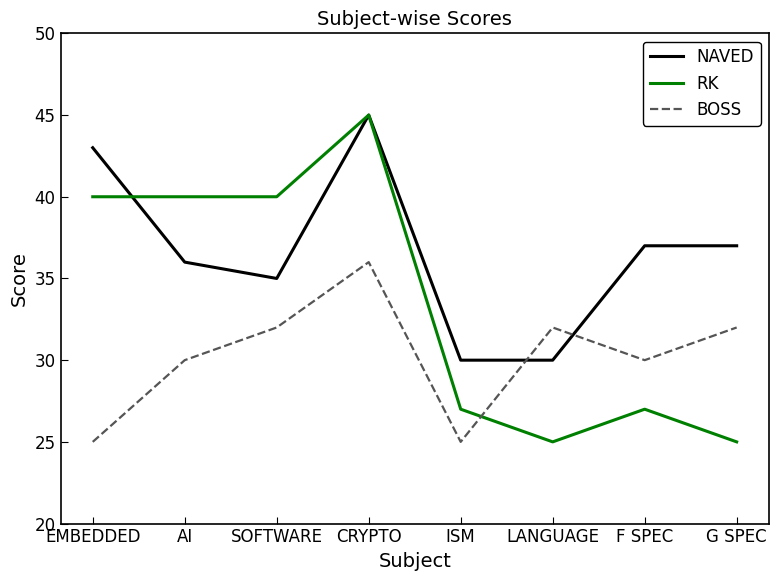

The value of NAVED at ISM is 30. True or false?

True